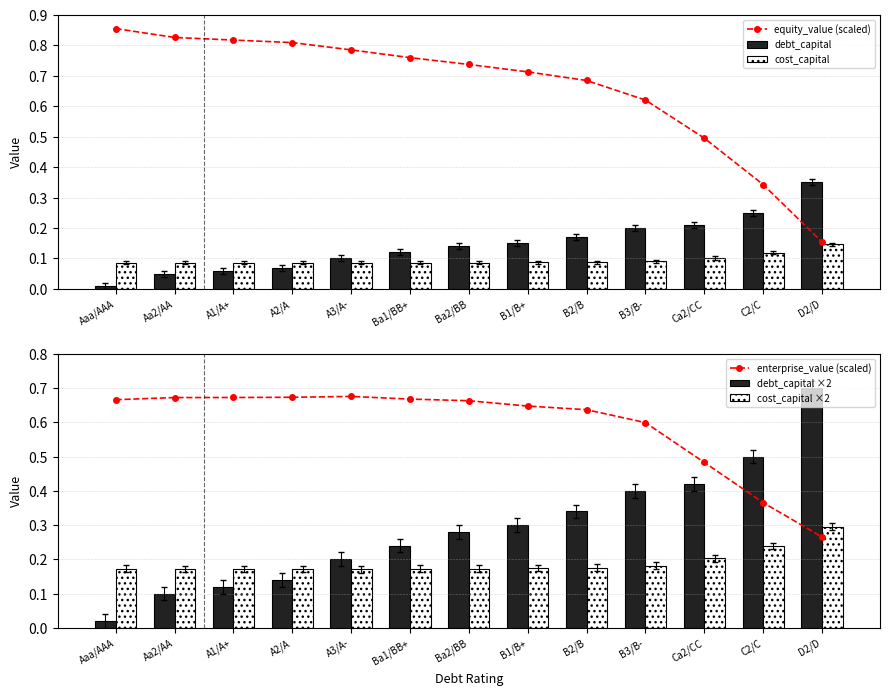

Read the debt_capital ×2 value at Ca2/CC.

0.4